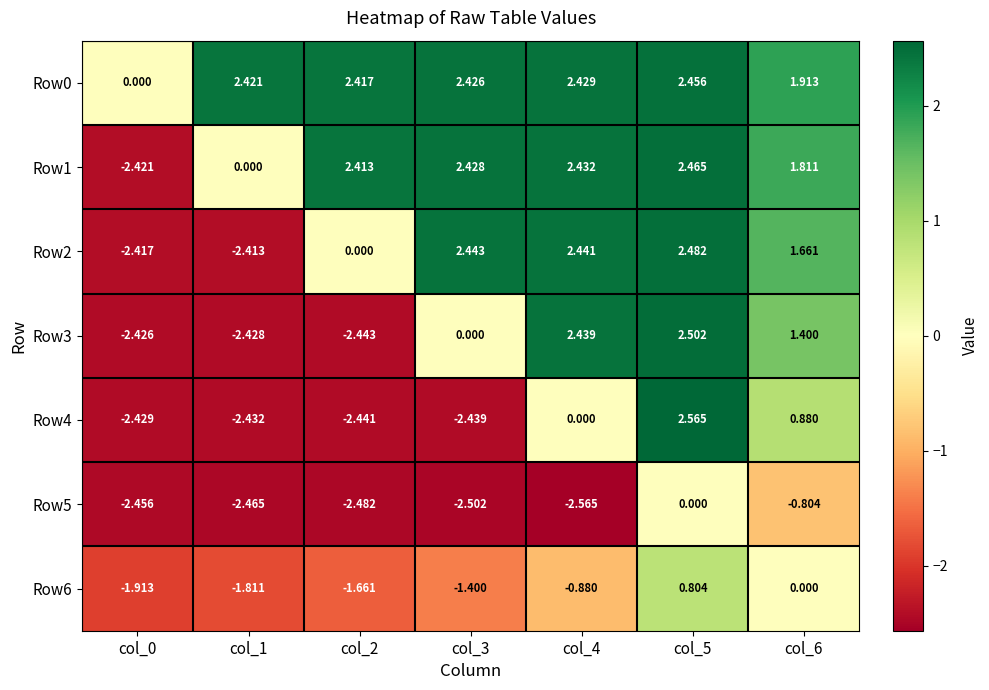

Count the number of data series in this chart.

7